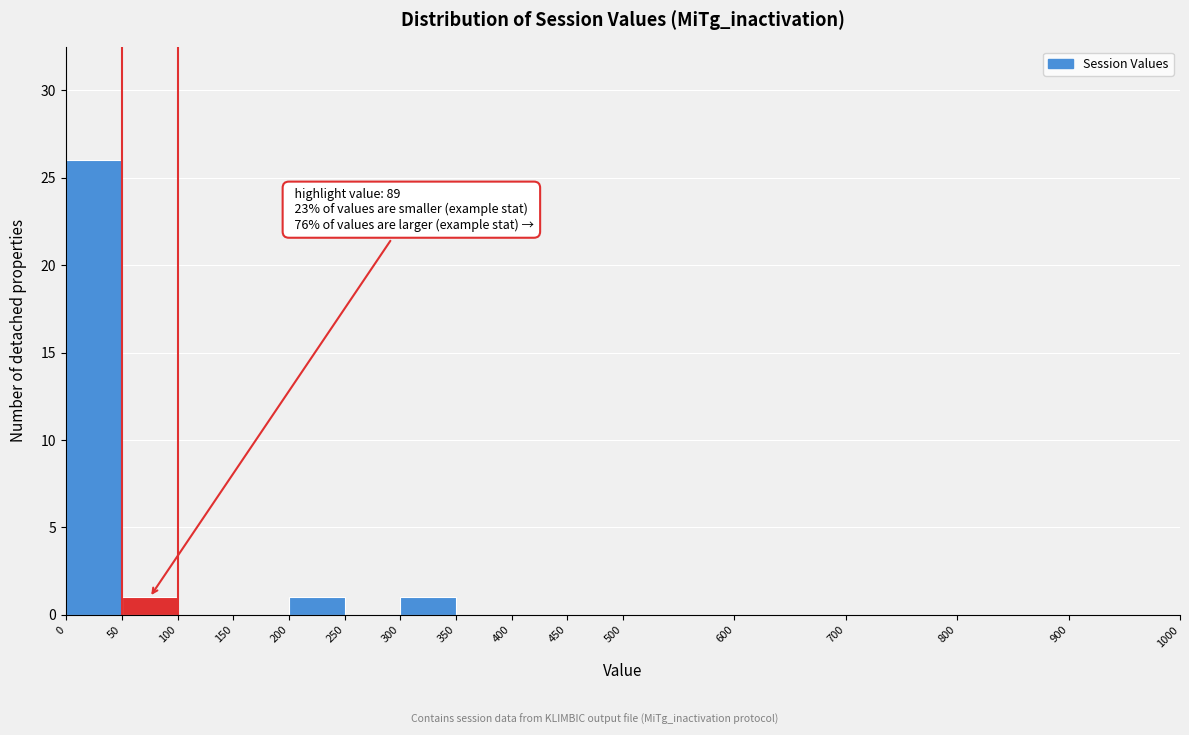

Over which range of the x-axis is the bar tallest?

0 to 50